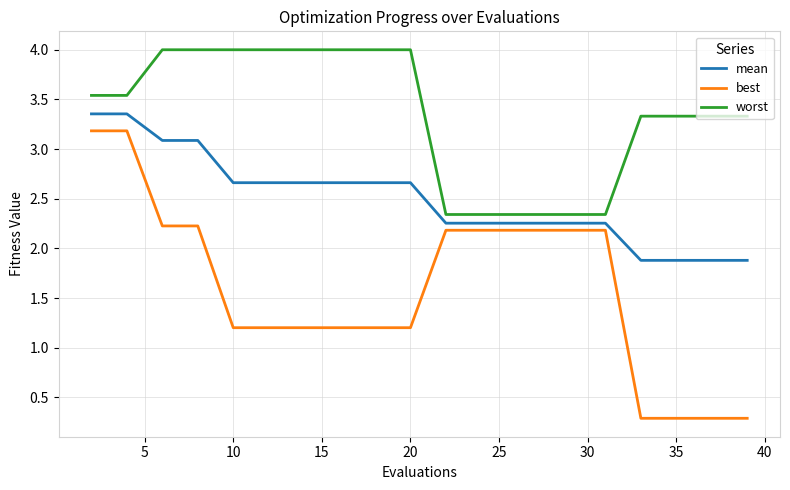

Which series has the largest total across all categories?

worst